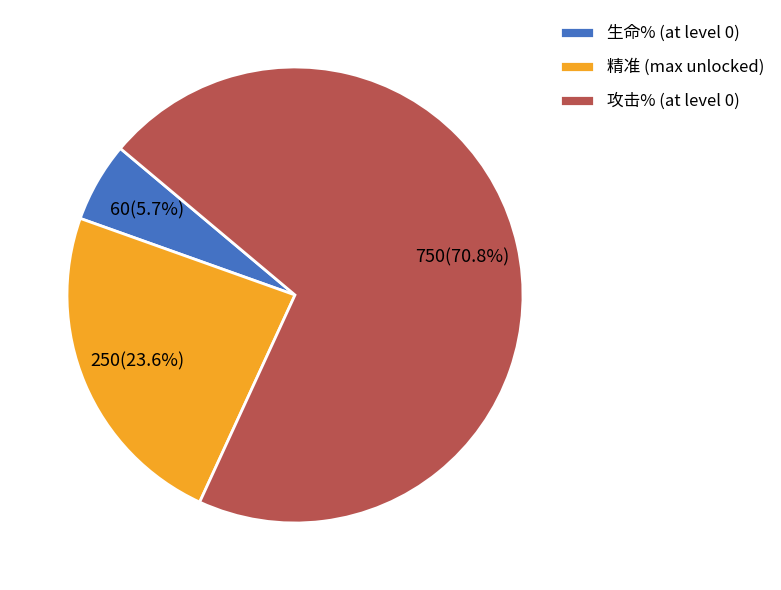

What is the ratio of the value at 精准 to the value at 攻击%?

0.3